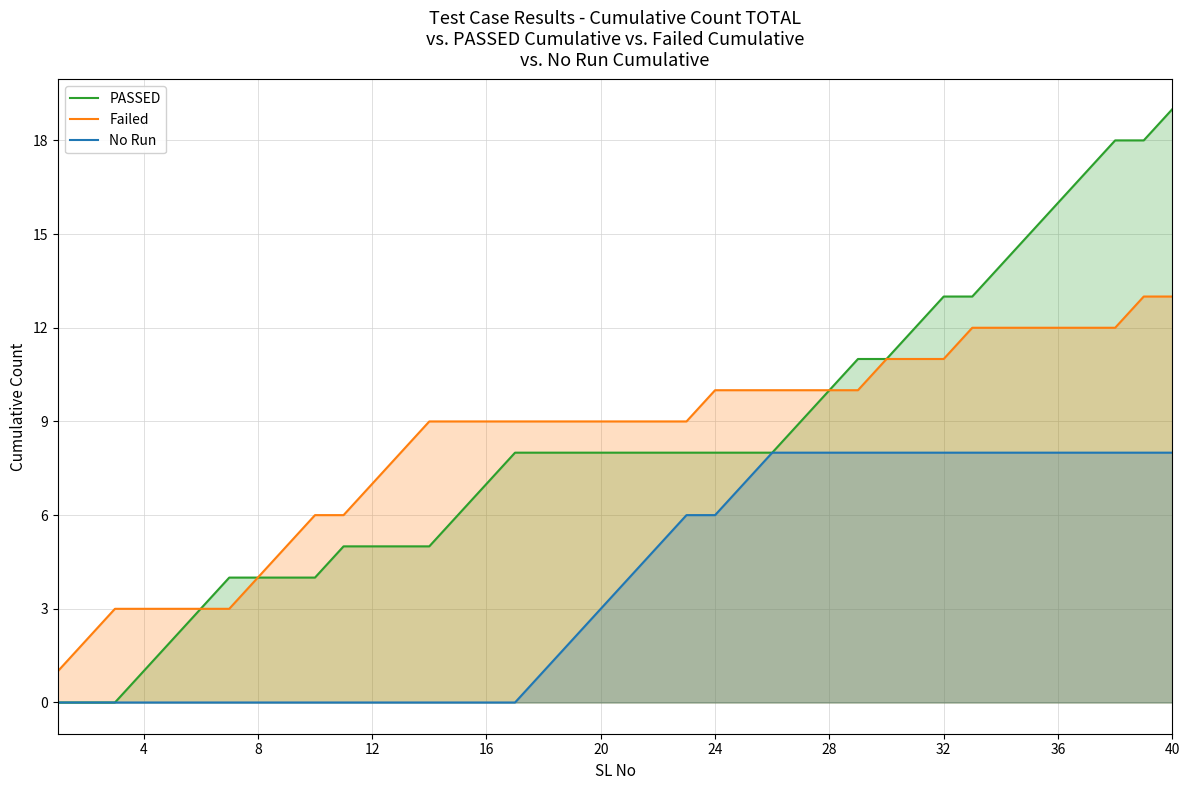

At how many categories does at least one series exceed 14?

6